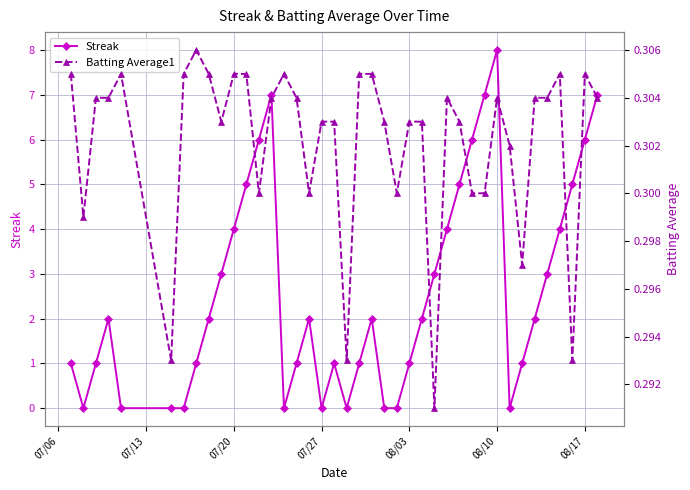

In Streak, how many points are lower than both neighbors (excluding endpoints)?

5